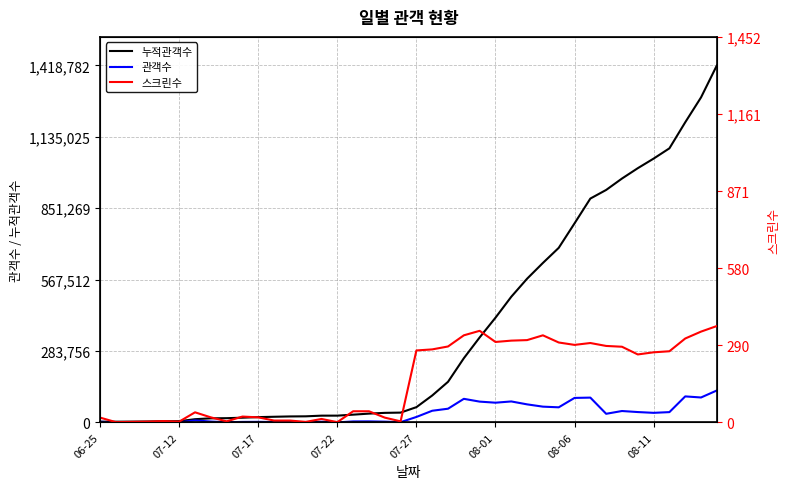

Reading right to left, list all the values displayed in this chart.

누적관객수: 1418782	1291823	1192752	1089363	1048468	1010406	969250	923952	889710	791148	693798	633805	571175	499455	416138	337776	255137	161423	106964	60626	38955	37965	34952	30813	26915	26872	24202	23724	22430	21040	18768	16801	16219	12787	4906	4597	3614	3114	2810	2674
관객수: 126959	99071	103389	40895	38062	41156	45298	34242	98562	97350	59993	62630	71720	83317	78362	82639	93714	54459	46338	21671	990	3013	4139	3898	43	2670	478	1294	1390	2272	1967	582	3432	7881	309	983	500	304	136	2674
스크린수: 363	342	316	268	264	256	285	288	299	292	301	328	310	308	303	345	328	286	275	271	4	18	42	42	1	13	2	7	7	19	22	4	19	38	3	5	3	2	1	18